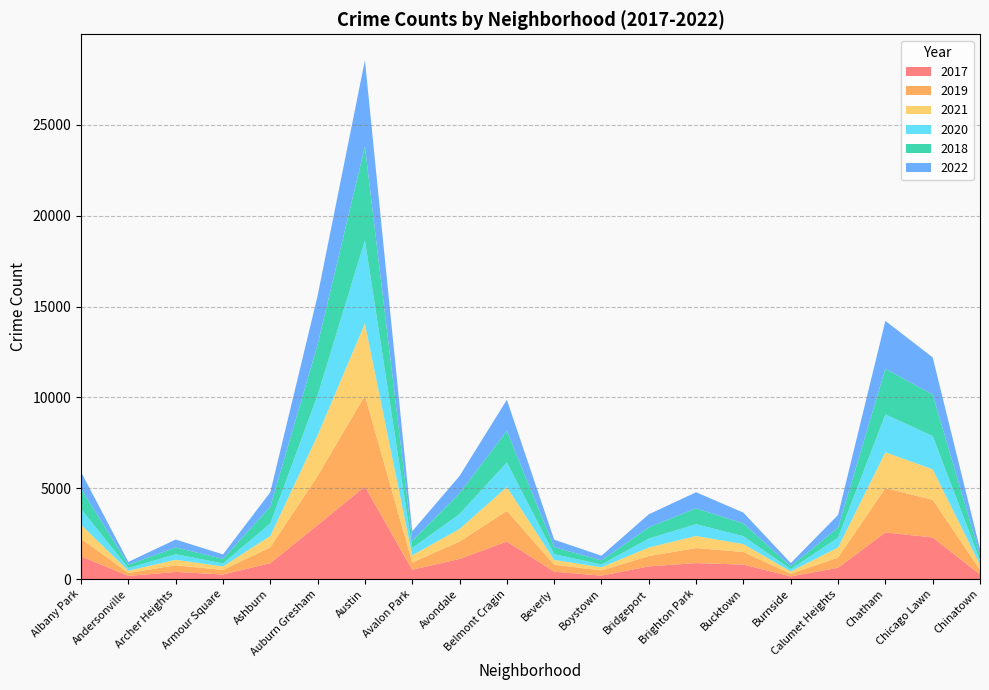

Reading left to right, list all the values displayed in this chart.

2017: 1252	171	391	251	872	2973	5095	509	1107	2066	404	188	697	878	795	145	620	2566	2288	253
2019: 968	166	368	249	872	2700	5008	405	957	1687	385	287	568	828	694	142	561	2441	2076	253
2021: 767	123	303	193	629	2237	3971	395	692	1312	265	173	474	664	435	130	559	1973	1675	293
2020: 870	147	303	169	686	2213	4578	400	826	1357	315	153	493	654	431	126	538	2084	1834	239
2018: 1117	183	374	248	924	2787	5162	401	1142	1736	386	224	616	869	704	160	554	2513	2281	273
2022: 918	155	436	248	793	2687	4749	520	949	1711	413	260	718	886	596	175	696	2636	2048	337